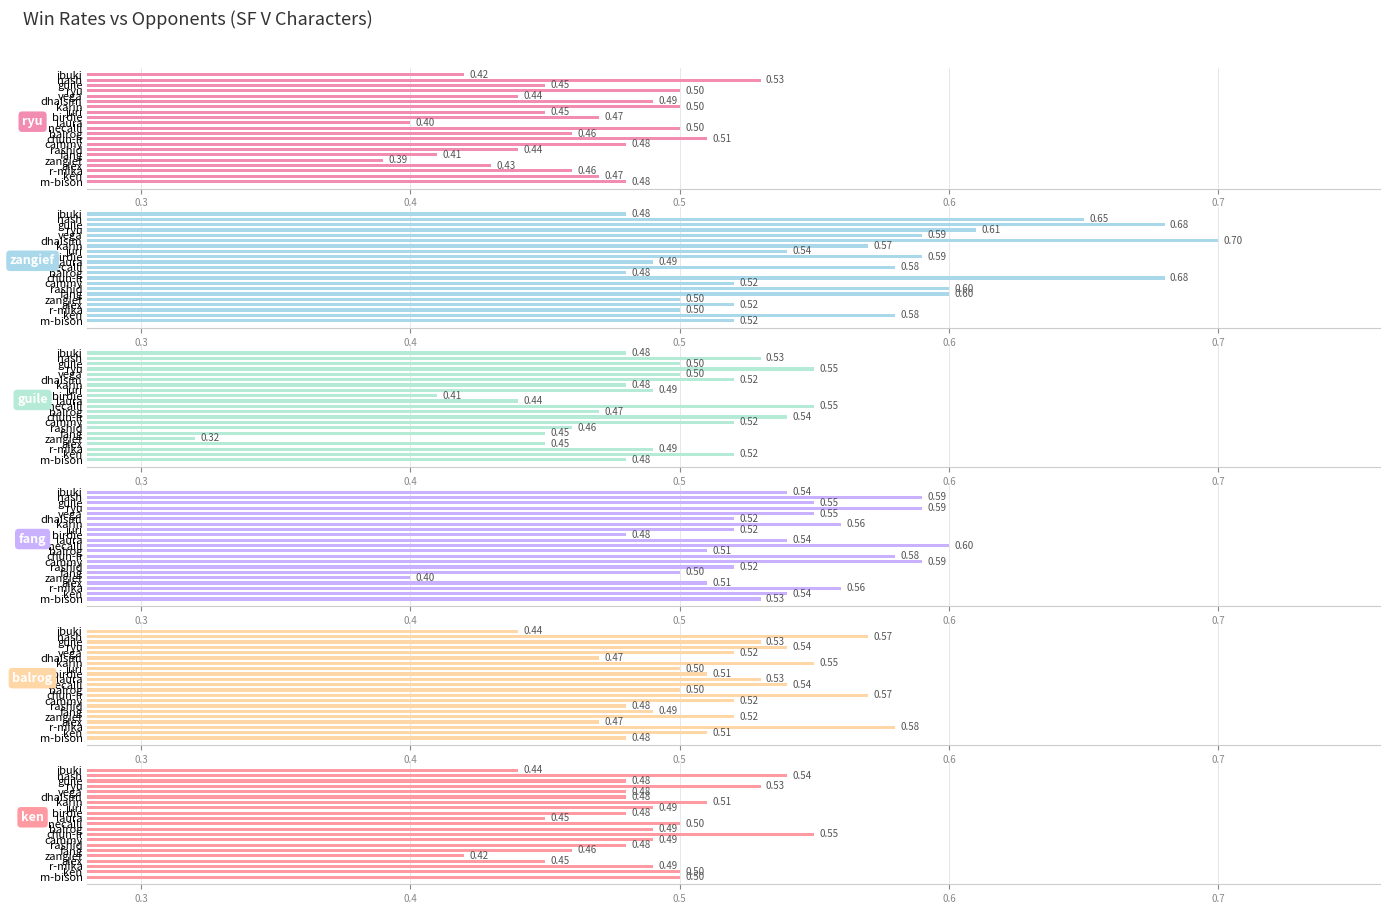

Are the bars grouped side by side (vs. stacked)?

Yes